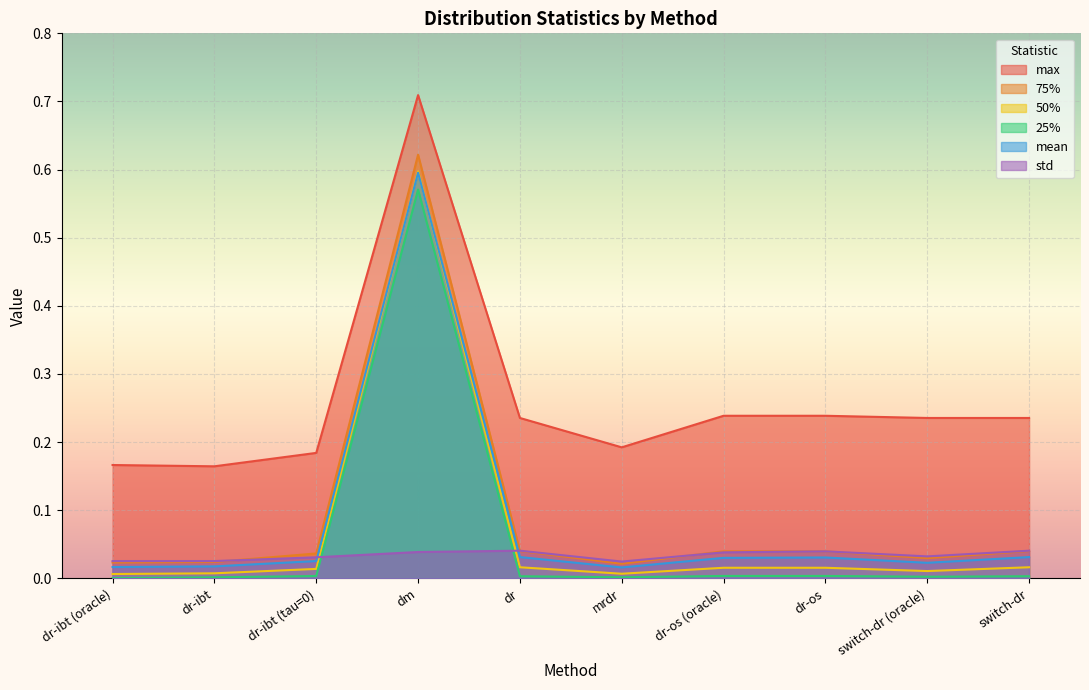

Which has a higher value, dr-ibt or switch-dr?

switch-dr